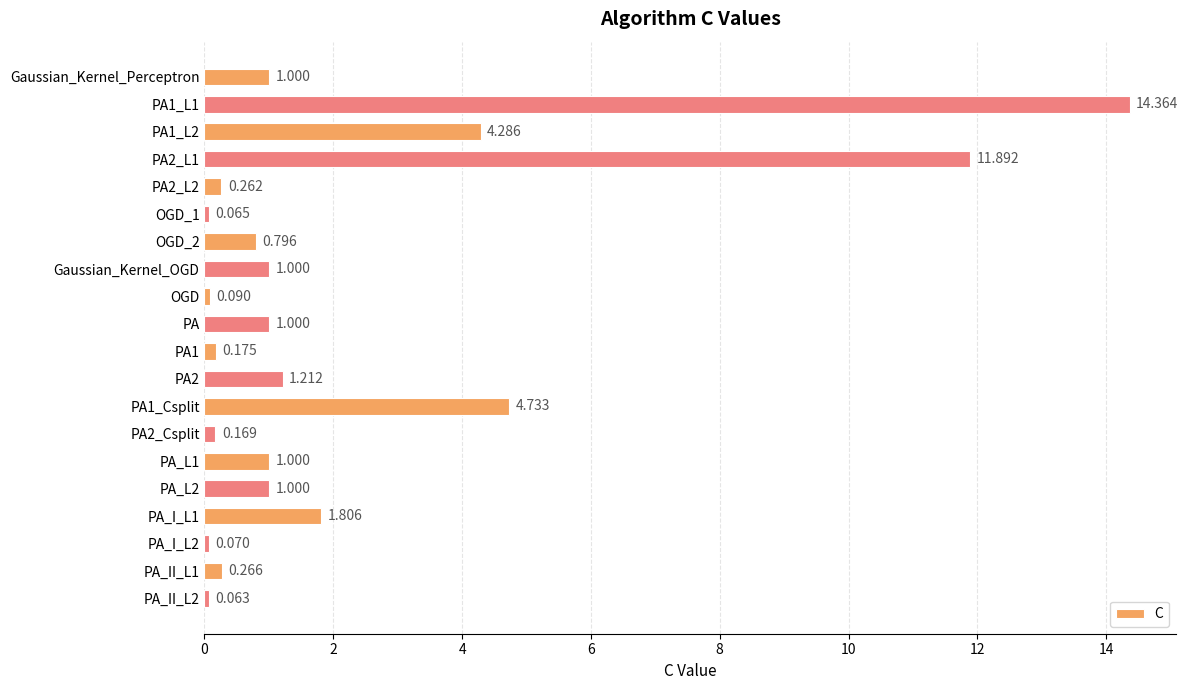

What is the label of the 9th bar from the top?

OGD